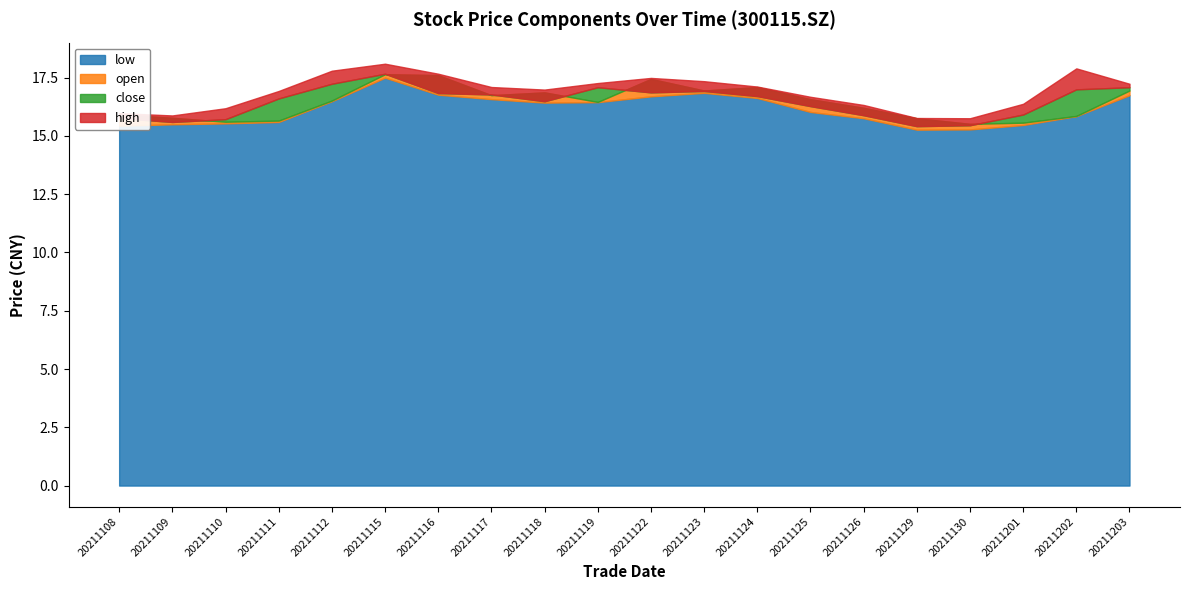

Where does the high series first go above 17?

20211112